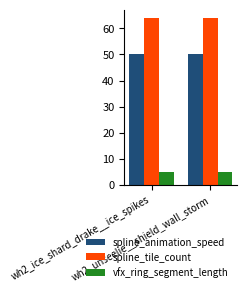

Which series has the largest total across all categories?

spline_tile_count